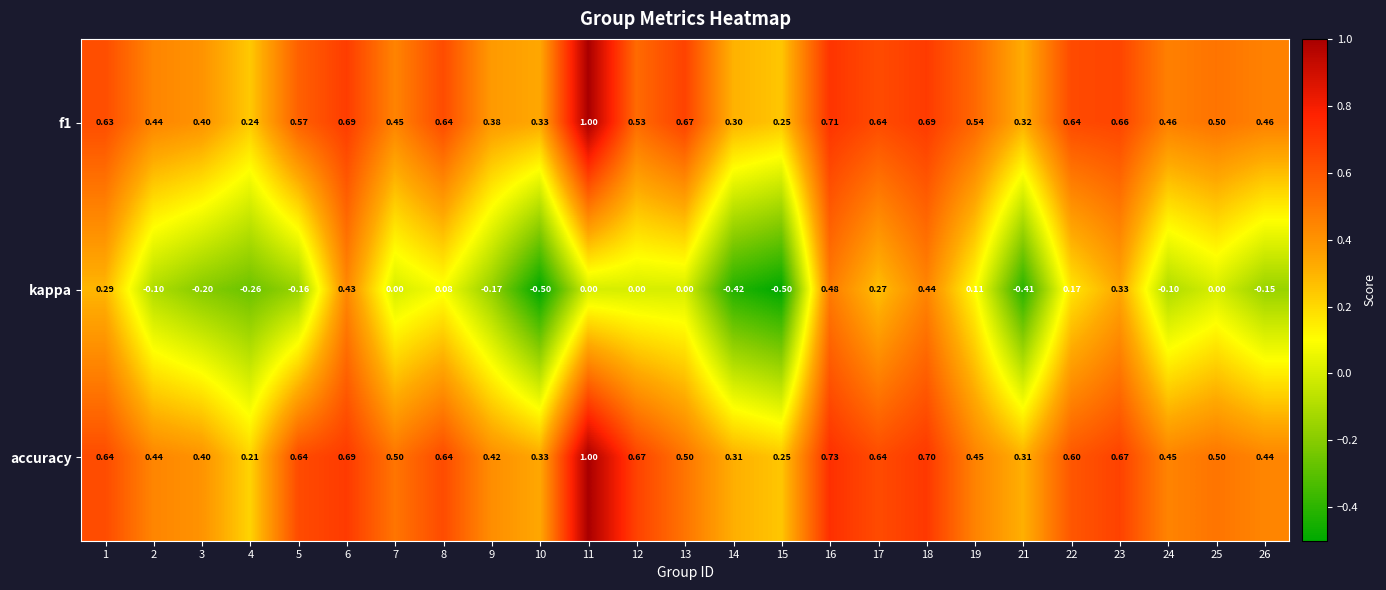

At how many categories does at least one series exceed 0?

25